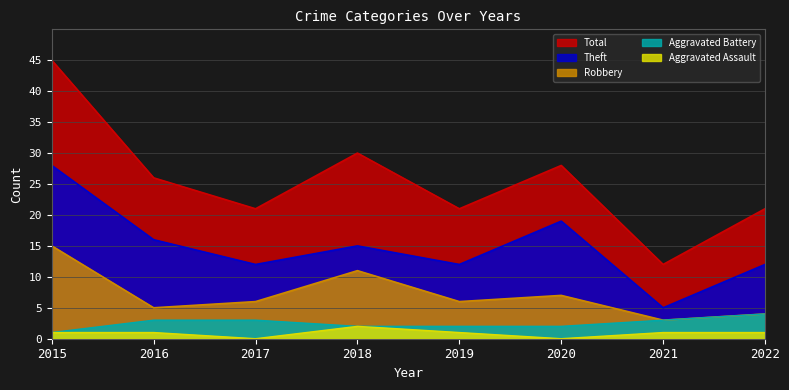

What is the sum of the Total values at 2015 and 2020?

73